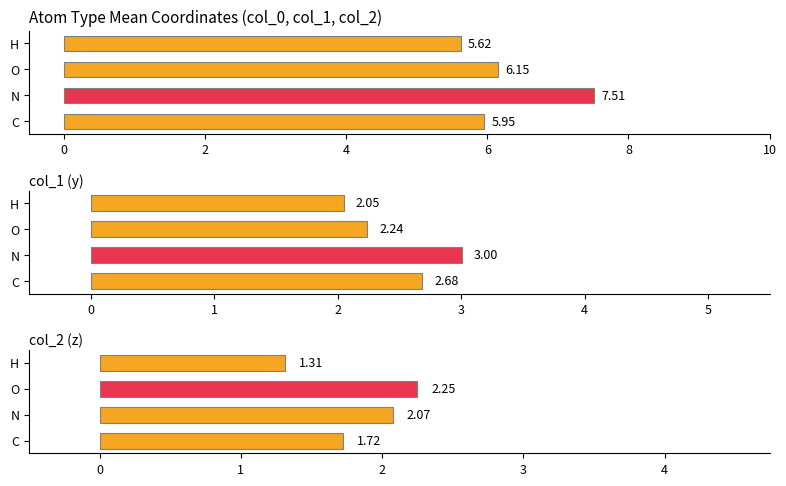

How many groups of bars are there?

4